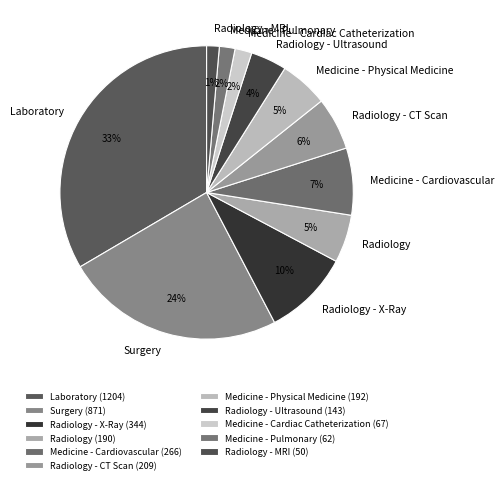

Does Radiology - MRI account for over 50% of the chart?

No